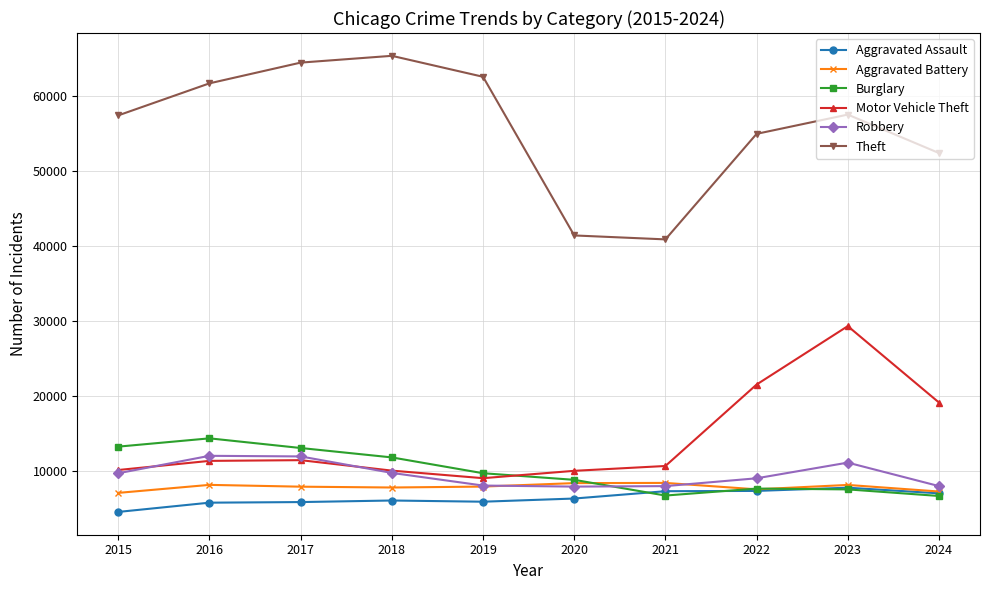

What is the sum of all Motor Vehicle Theft values?

142038